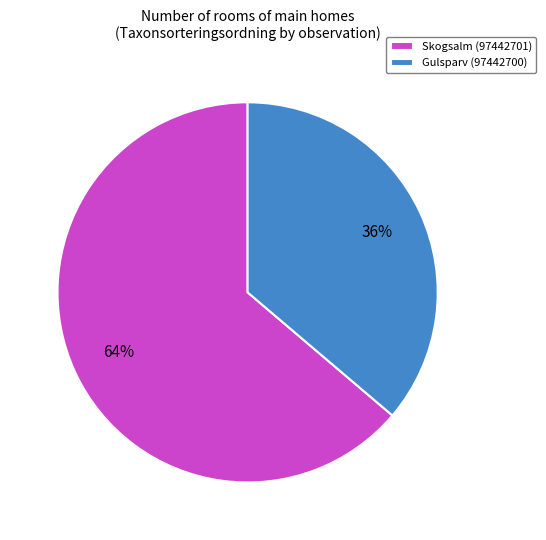

Which category has the biggest portion of the pie?

Skogsalm (97442701)